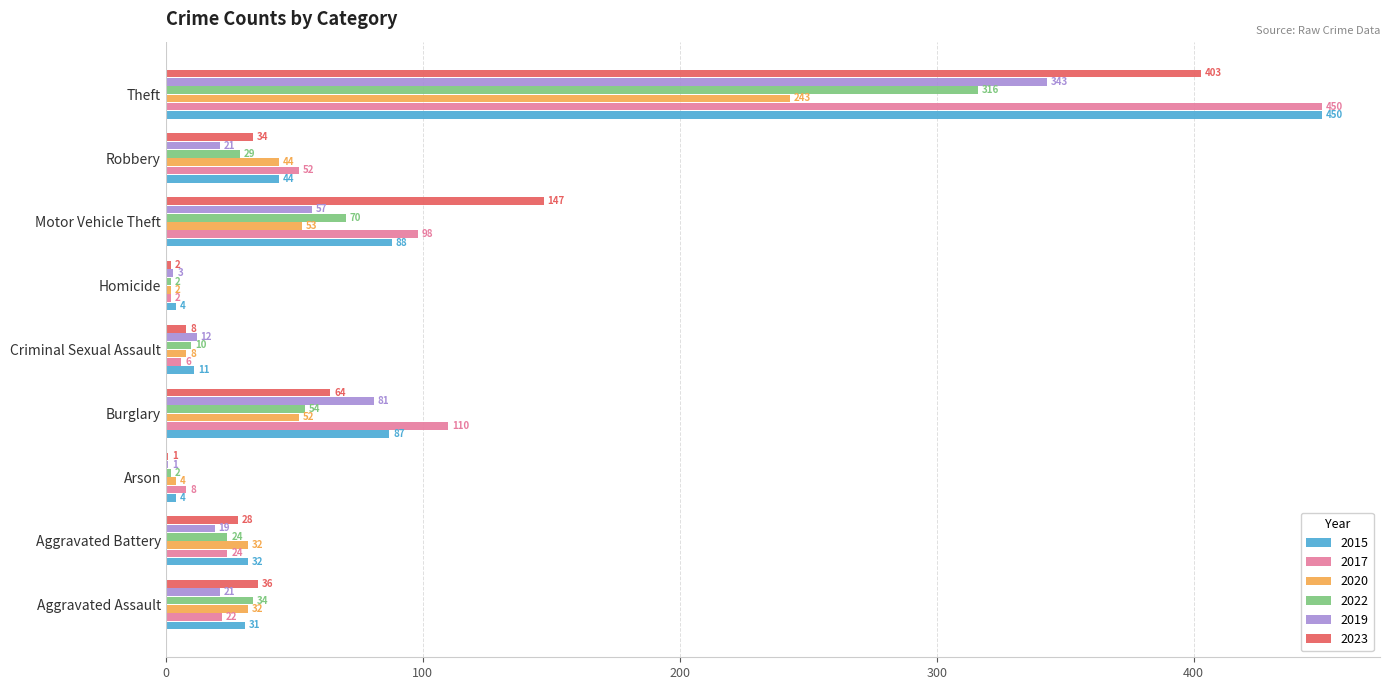

Is it true that 2019 equals 33 at Motor Vehicle Theft?

False